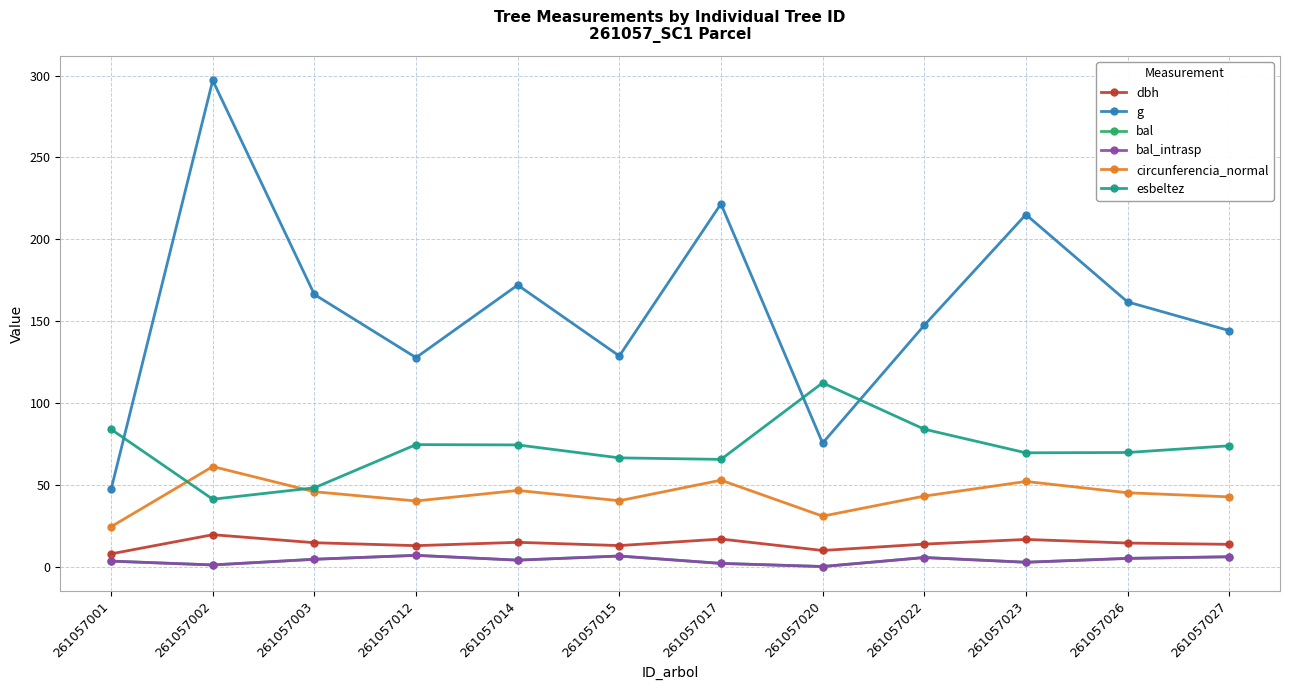

Is this an area chart (filled region under the line)?

No